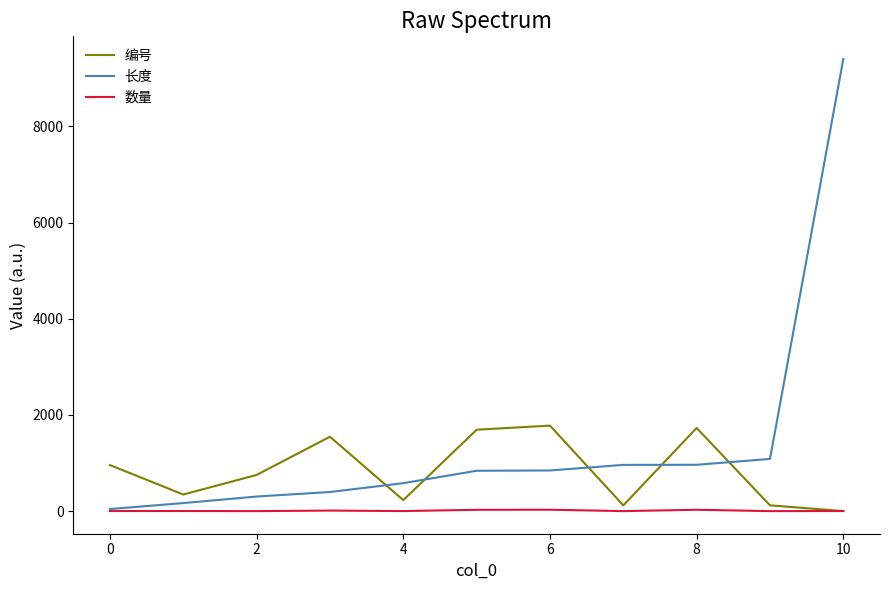

True or false: 长度 and 编号 cross at least once.

True